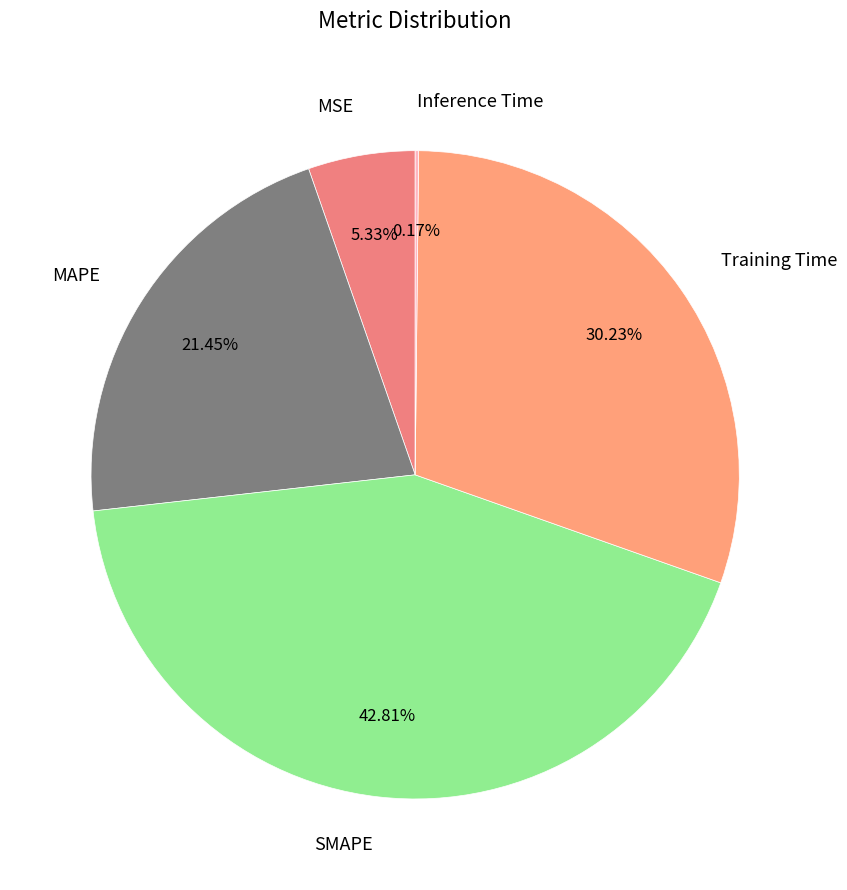

Is there a majority slice in this chart?

No